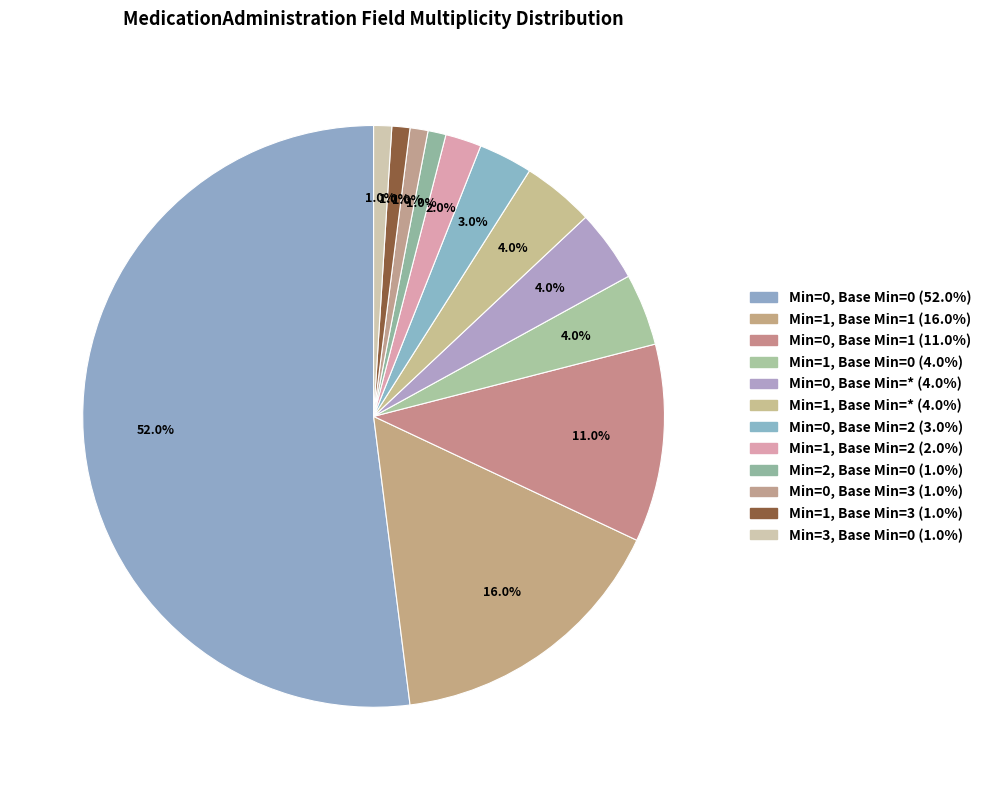

Does Min=1, Base Min=* represent more than half of the total?

No